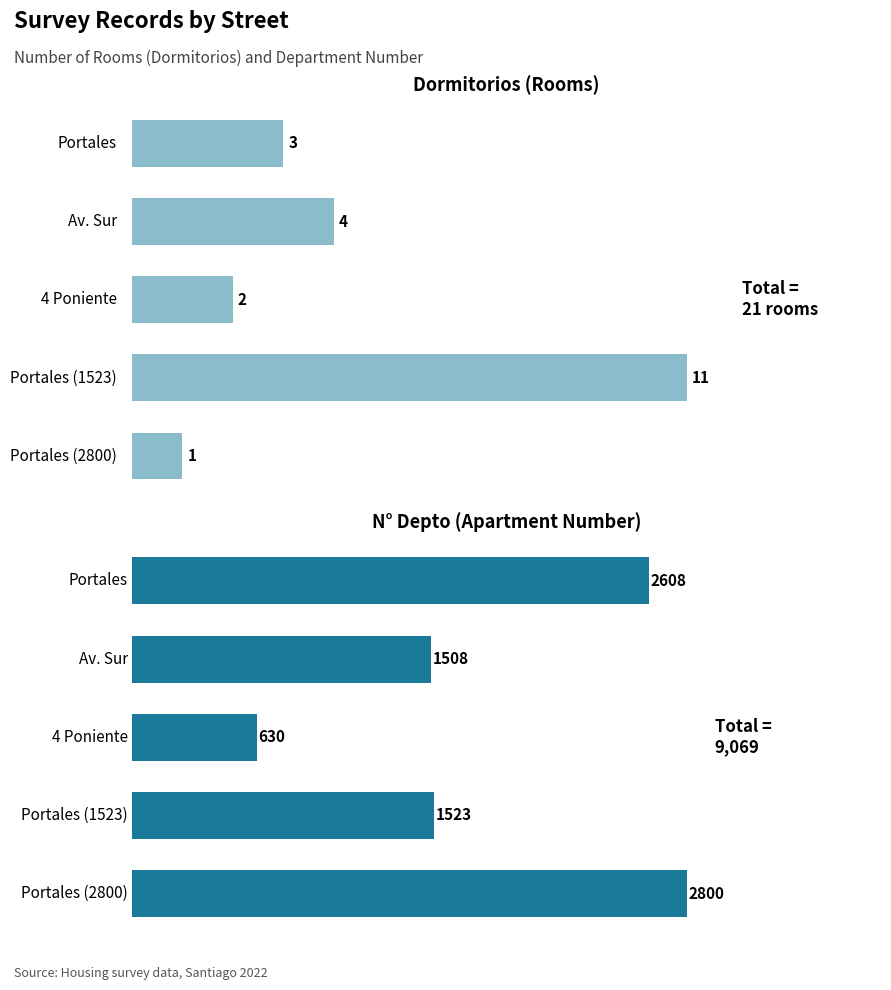

How many distinct data groups are displayed?

2